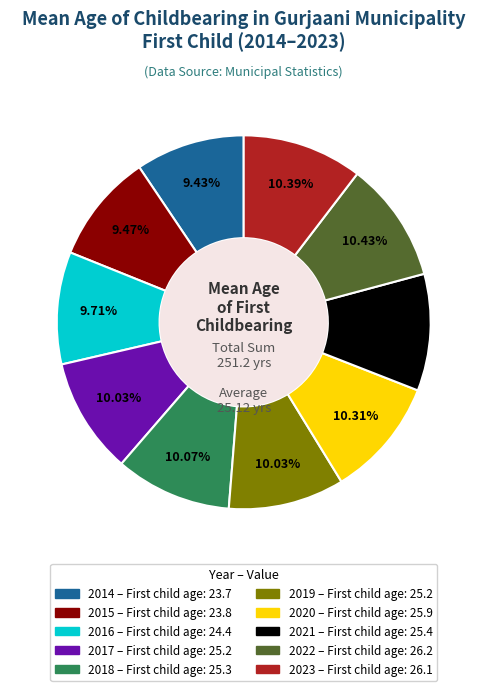

Does 2018 represent more than half of the total?

No